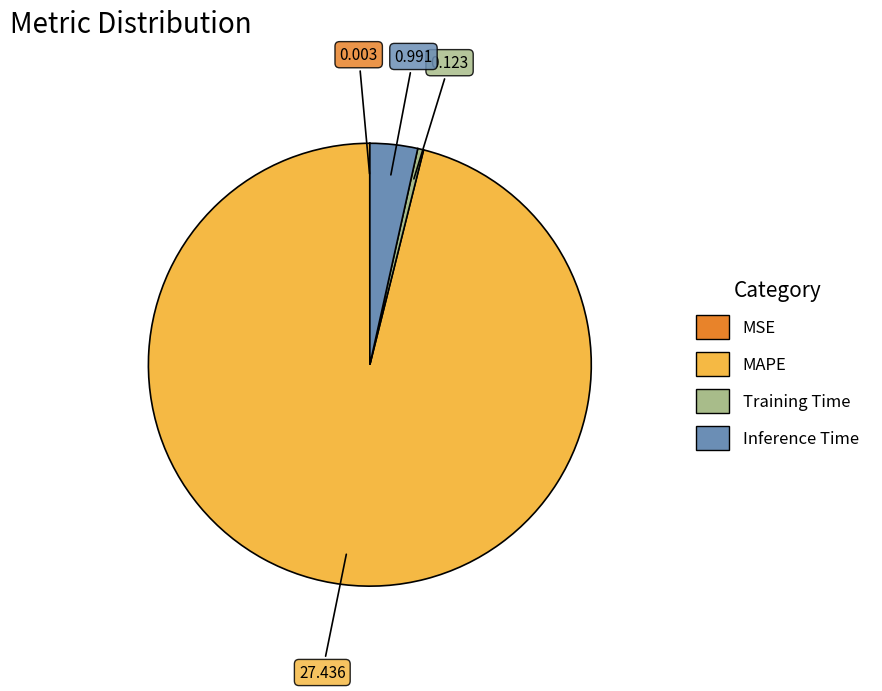

Do Inference Time and Training Time together represent more than half of the pie?

No